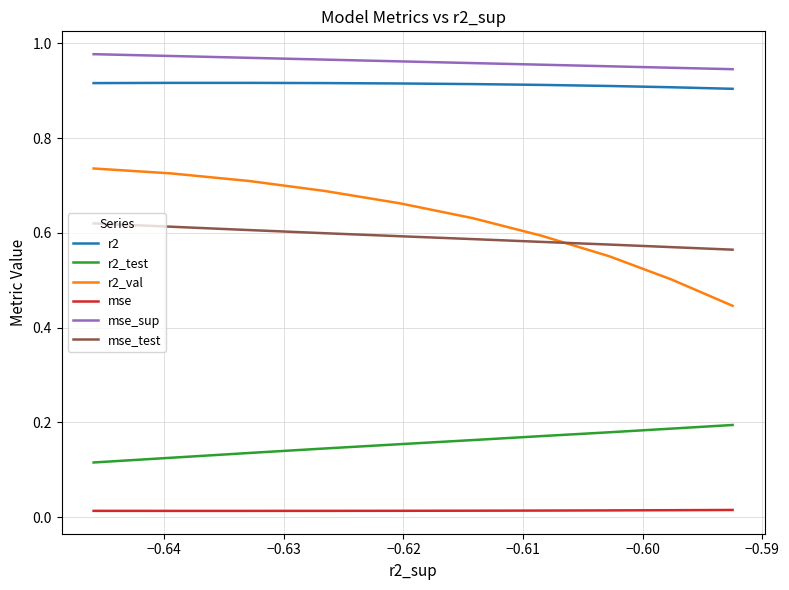

True or false: r2_test and r2_val cross at least once.

False